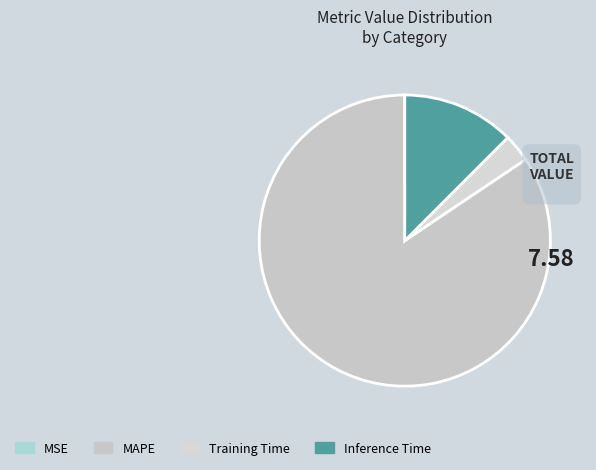

To the nearest percent, what is the combined percentage of MAPE and MSE?

84%